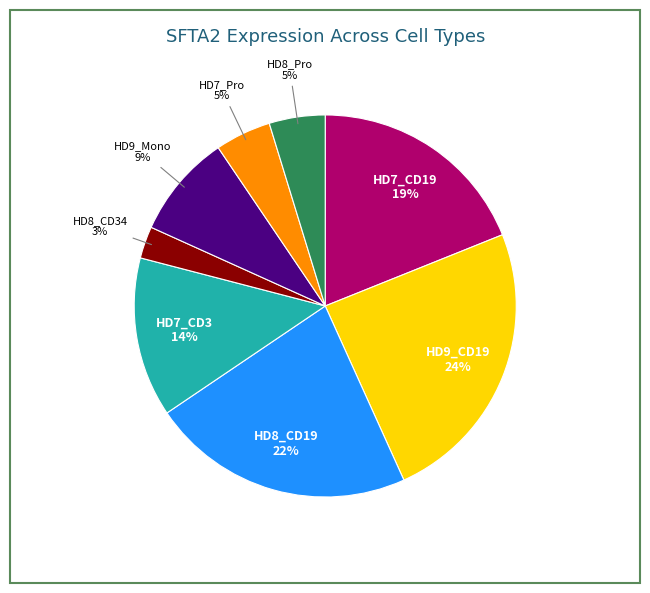

Is there any slice that represents more than half of the pie?

No